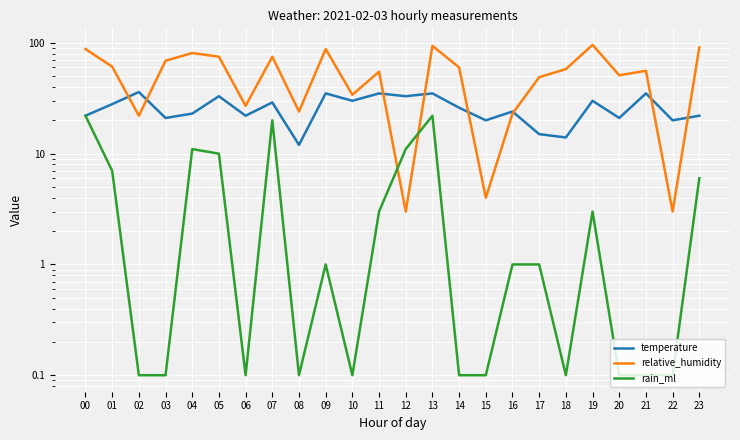

True or false: rain_ml and temperature intersect in this chart.

False